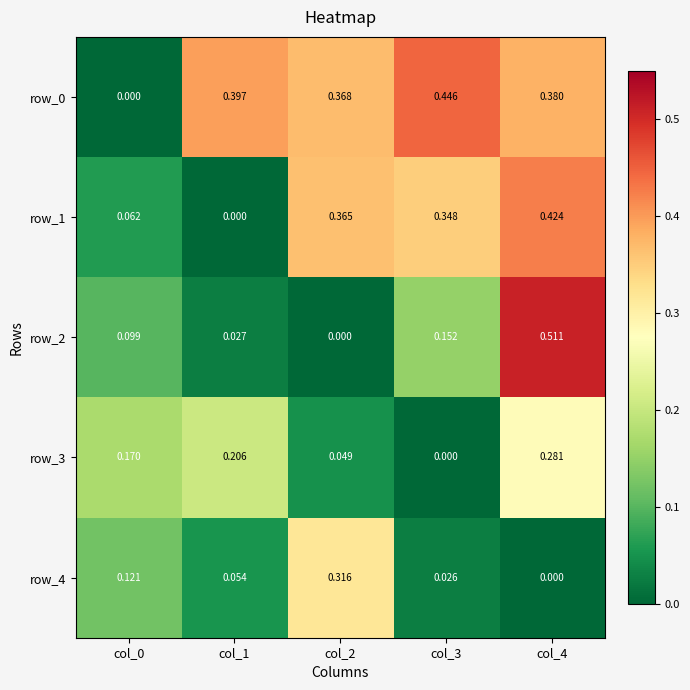

Count the number of categories in the chart.

5